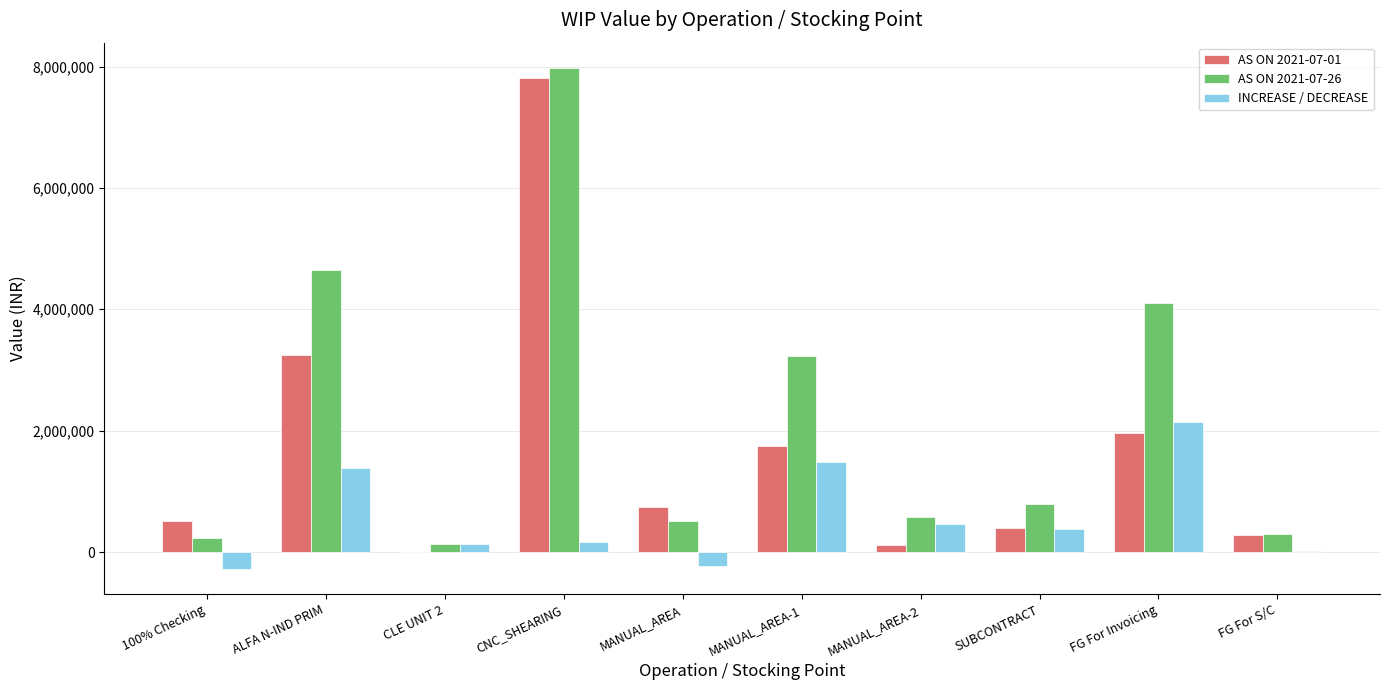

What is the total value across all series at 100% Checking?

476123.4